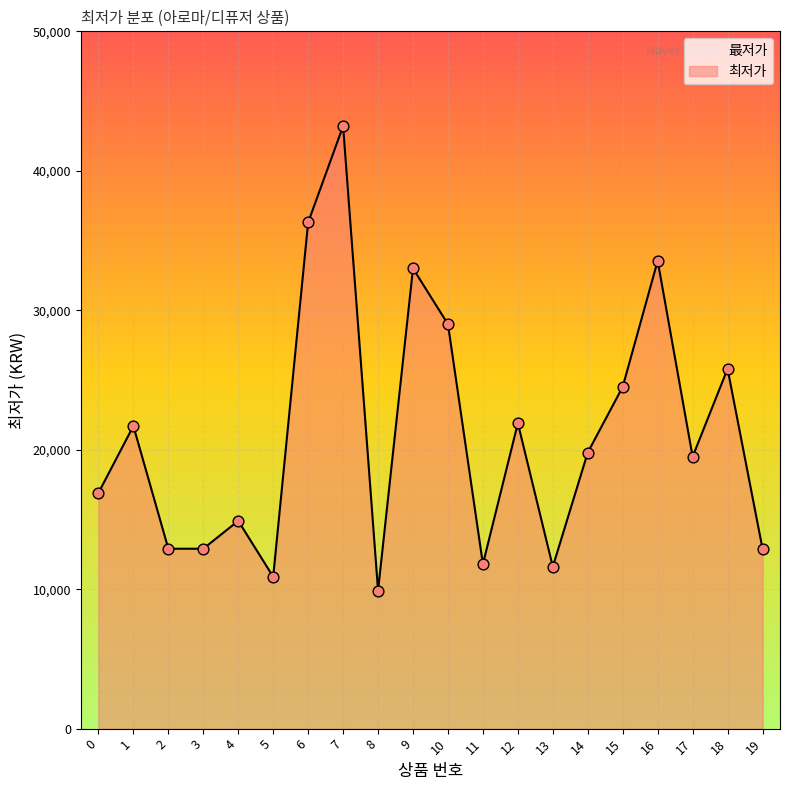

Which has a higher value, 12 or 6?

6